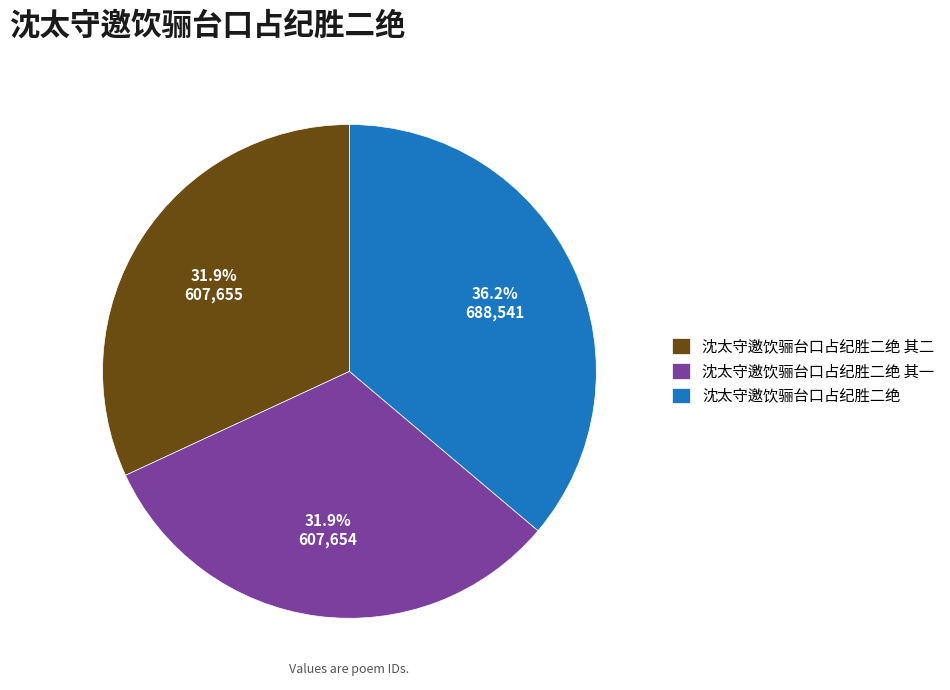

True or false: 沈太守邀饮骊台口占纪胜二绝 accounts for 36% of the total.

True